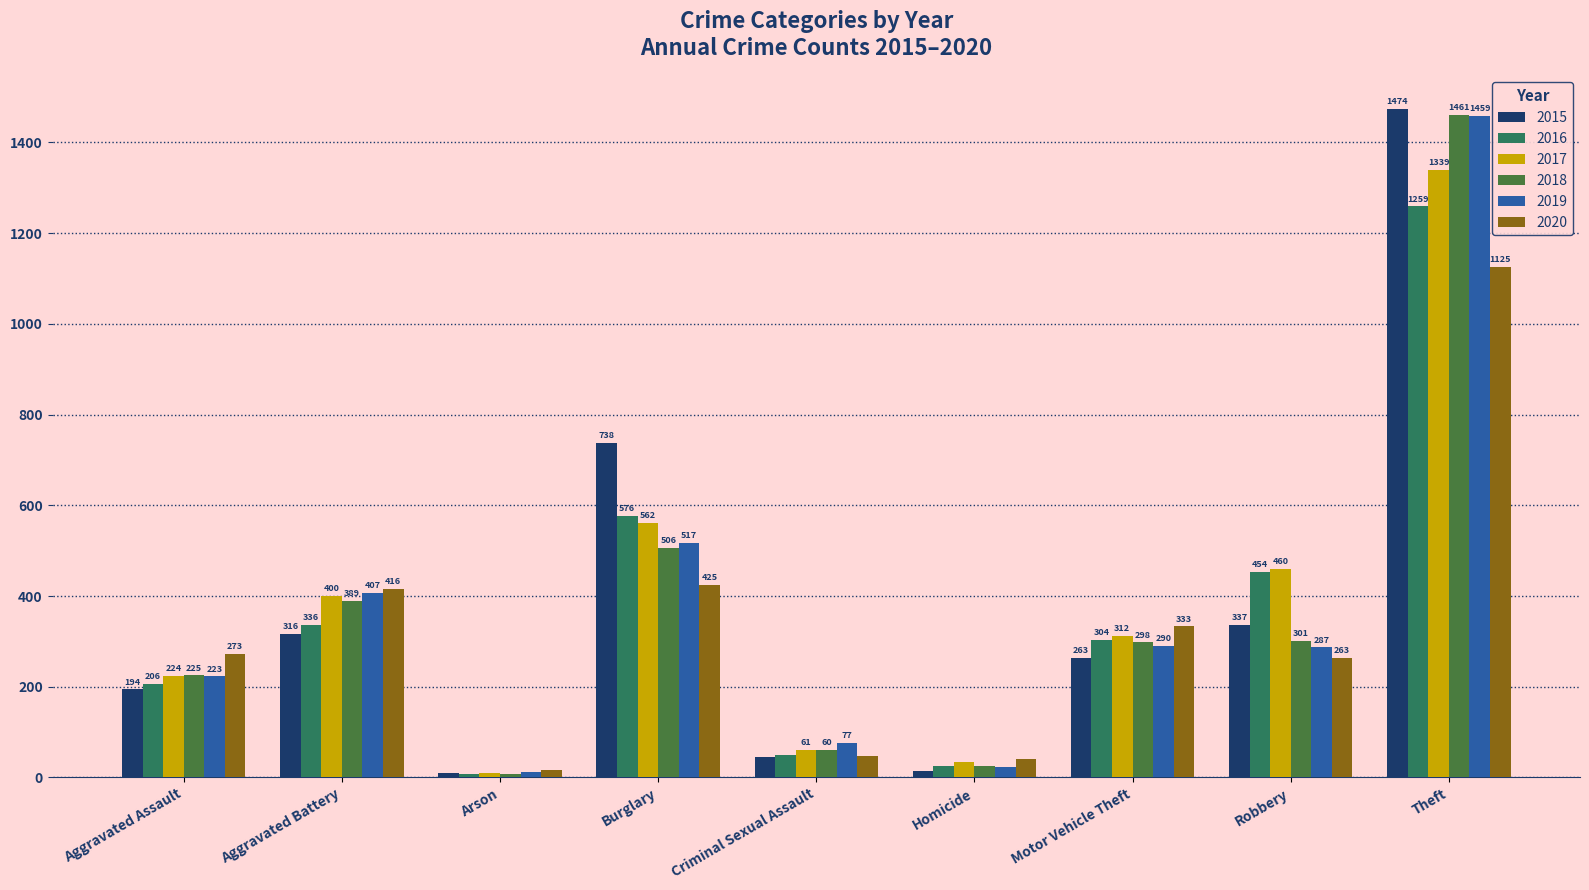

At which label is 2019 closest to 735?

Burglary